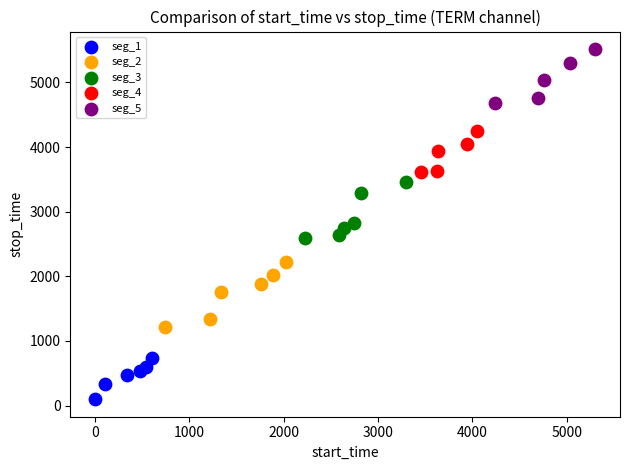

Which series contains the highest Y value?

seg_5